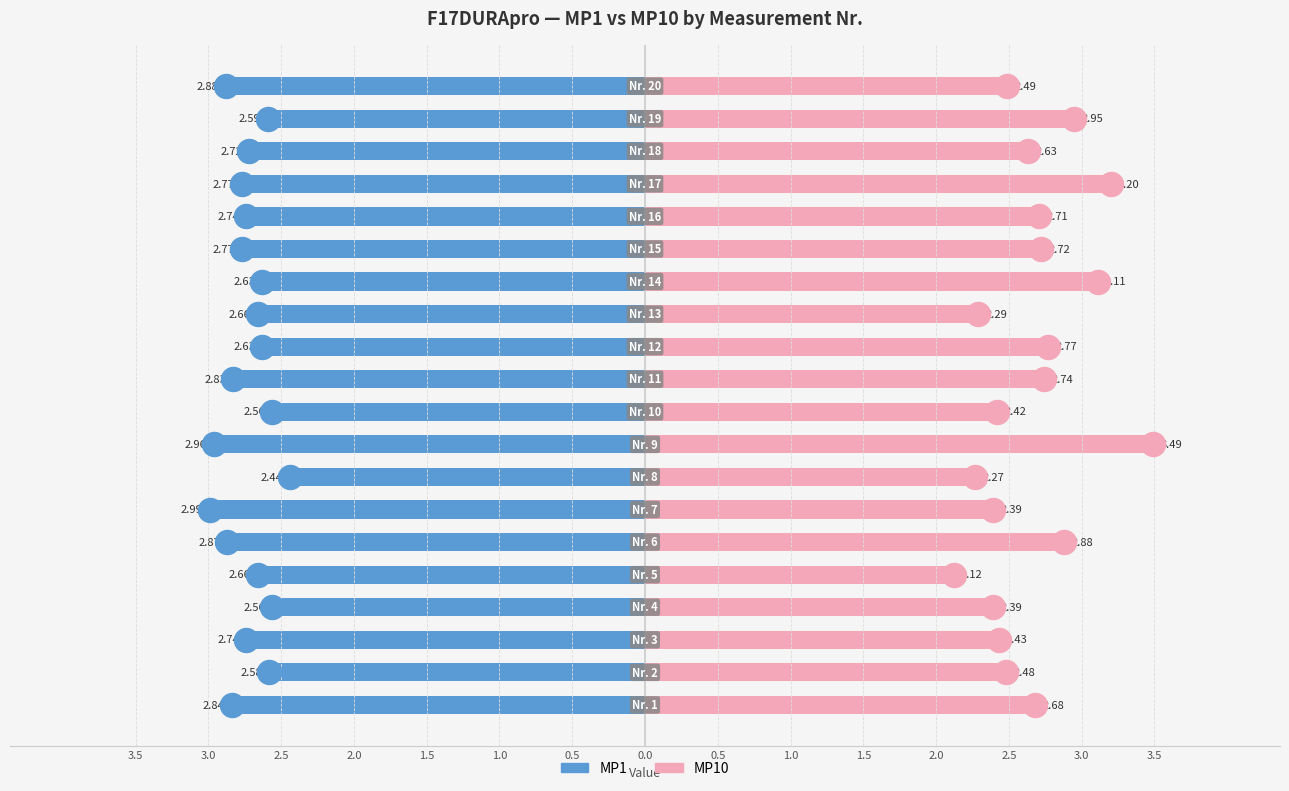

Which series contains the highest Y value?

MP10